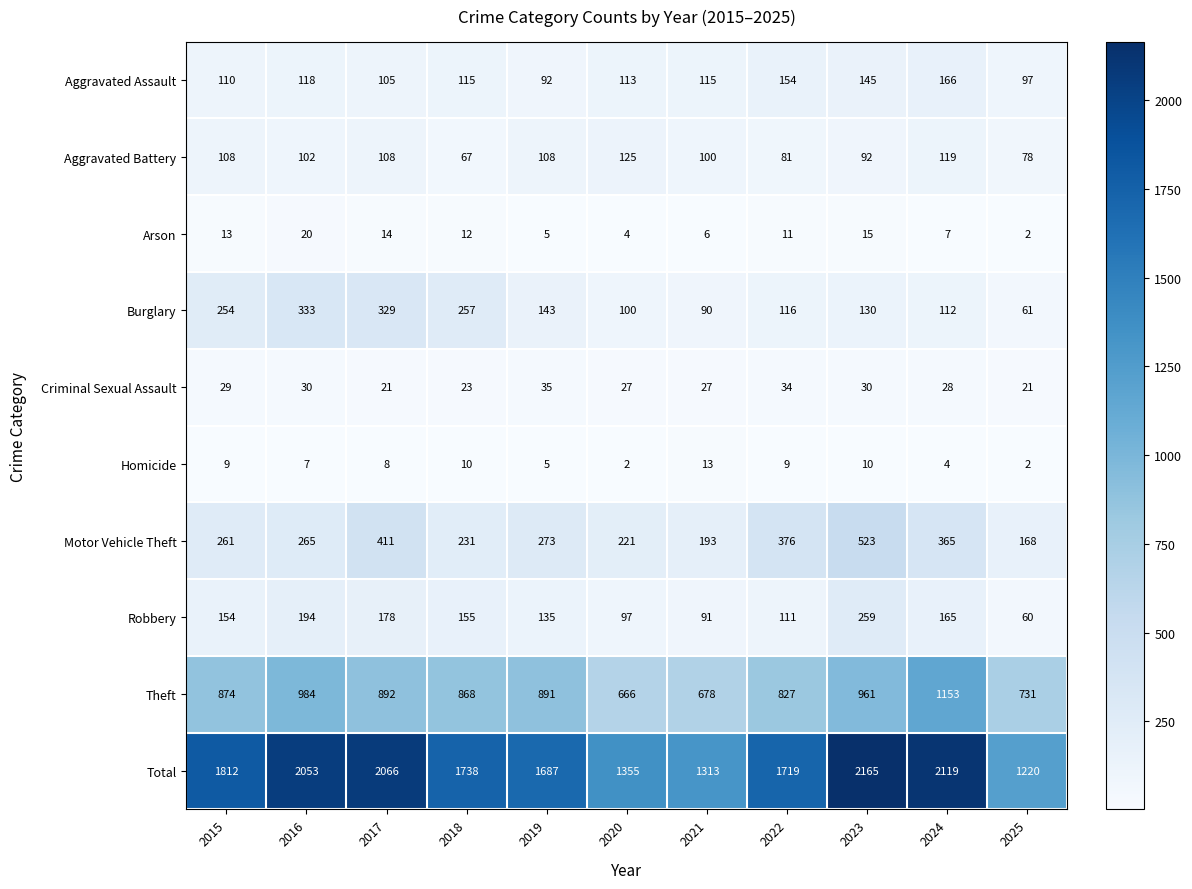

What is the minimum value for Aggravated Battery?

67